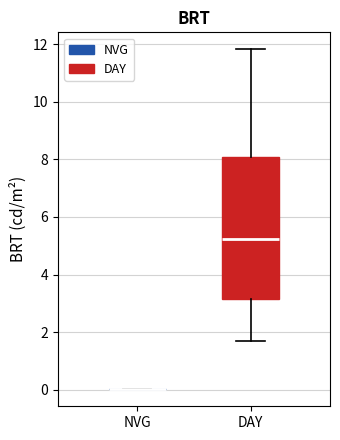

Reading left to right, read every box against the y-axis: the position of its median line, the range the box covers, and the ends of its whiskers. The values are not printed on the chart, so give them approximately, as read against the axis.

NVG: box collapsed to a line at 0.0, whiskers 0.0 to 0.0
DAY: median 5.2, box 3.2 to 8.0, whiskers 1.6 to 11.8